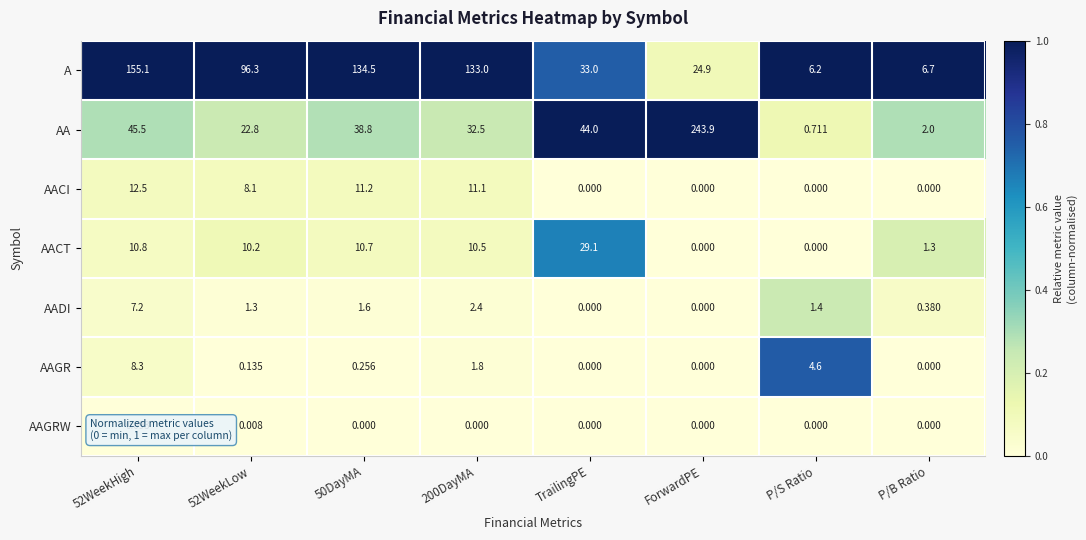

Which series changed the most between ForwardPE and P/B Ratio?

AA